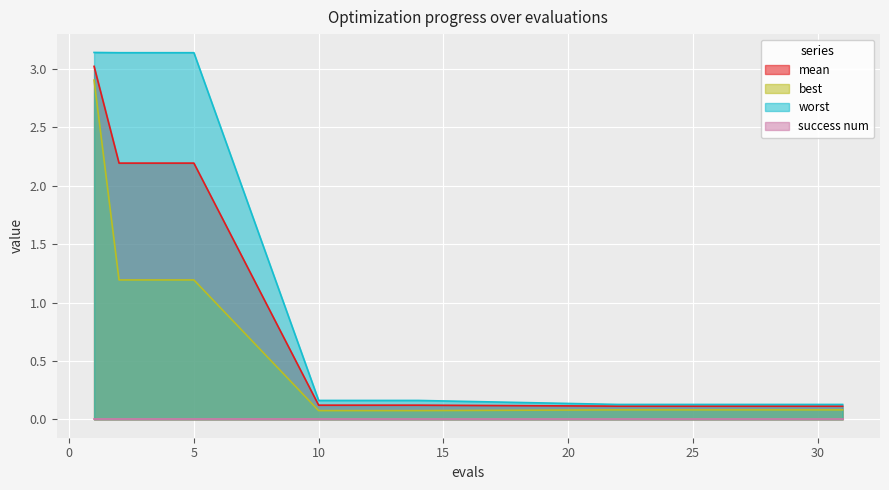

What is the average value of the best series?

0.4